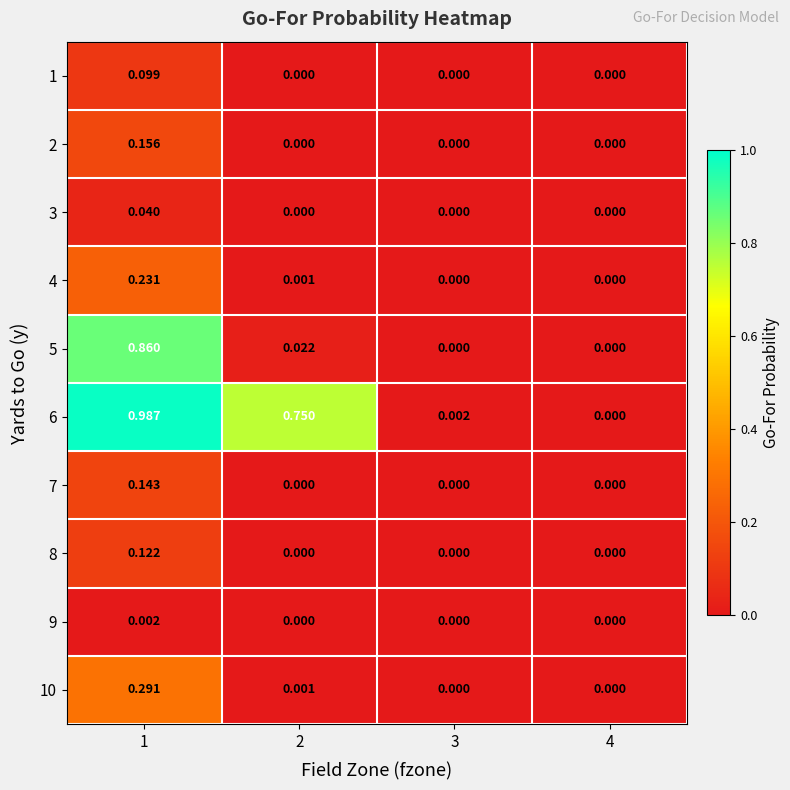

Count the number of categories in the chart.

4